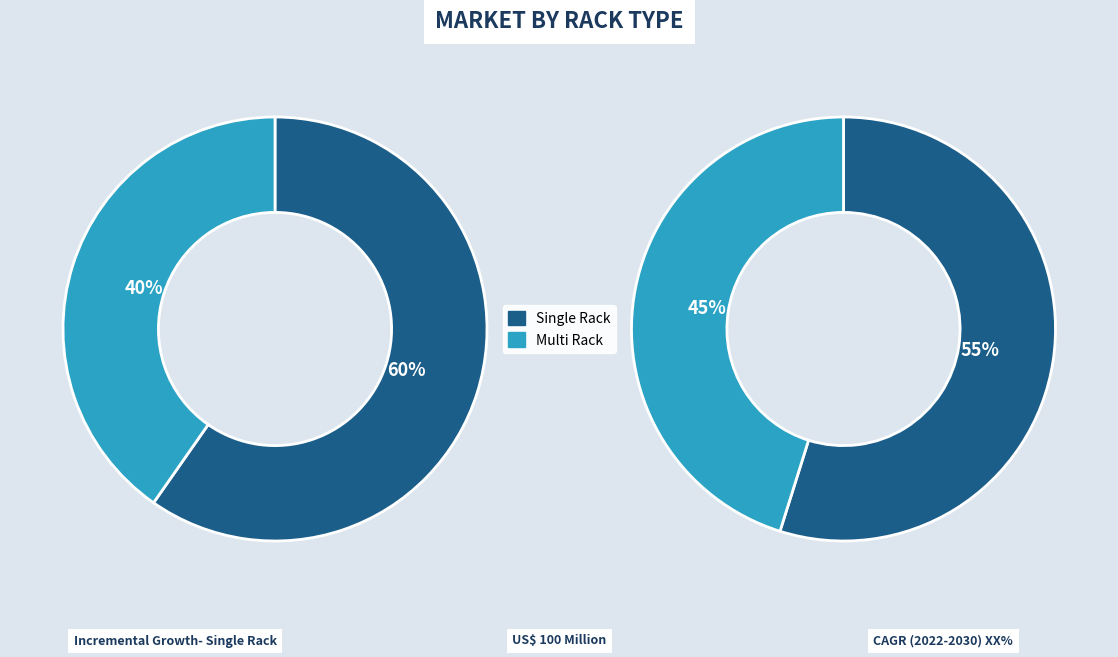

True or false: 32 accounts for 1% of the total.

False